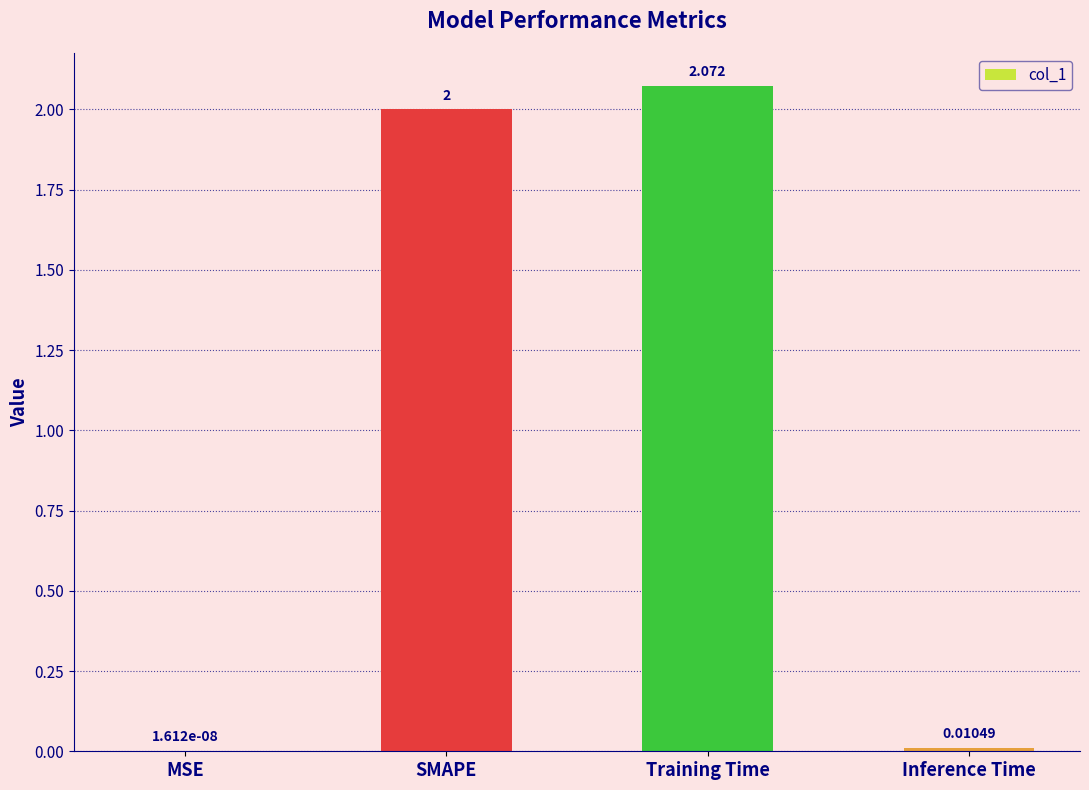

At which category does the chart reach its peak across all series?

Training Time